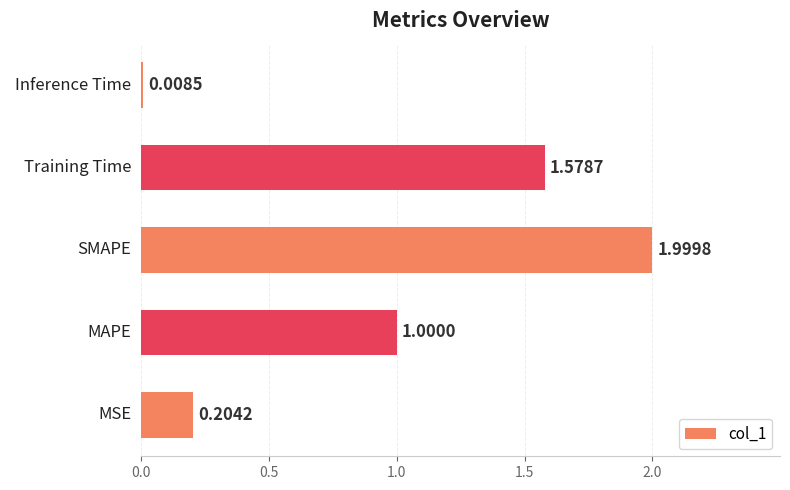

At which category does the chart reach its peak across all series?

SMAPE